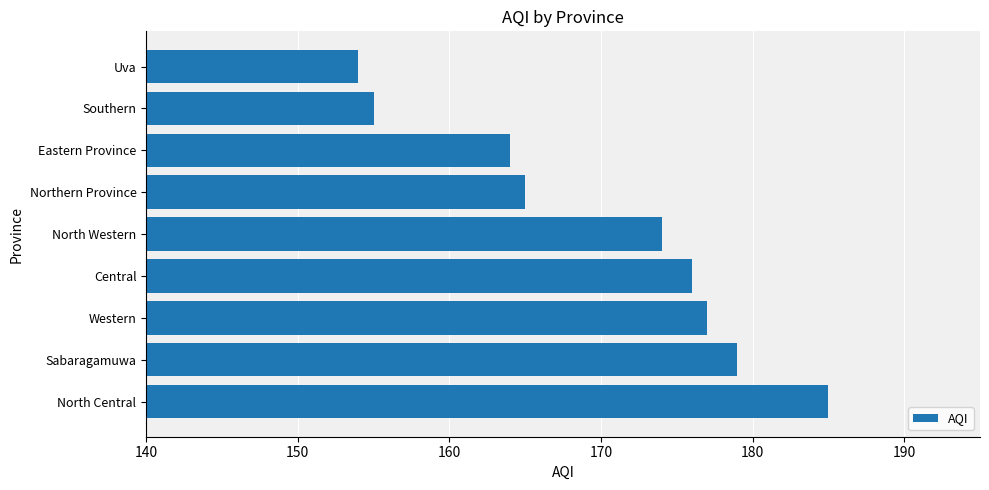

The chart shows a value of 63 at Uva. True or false?

False